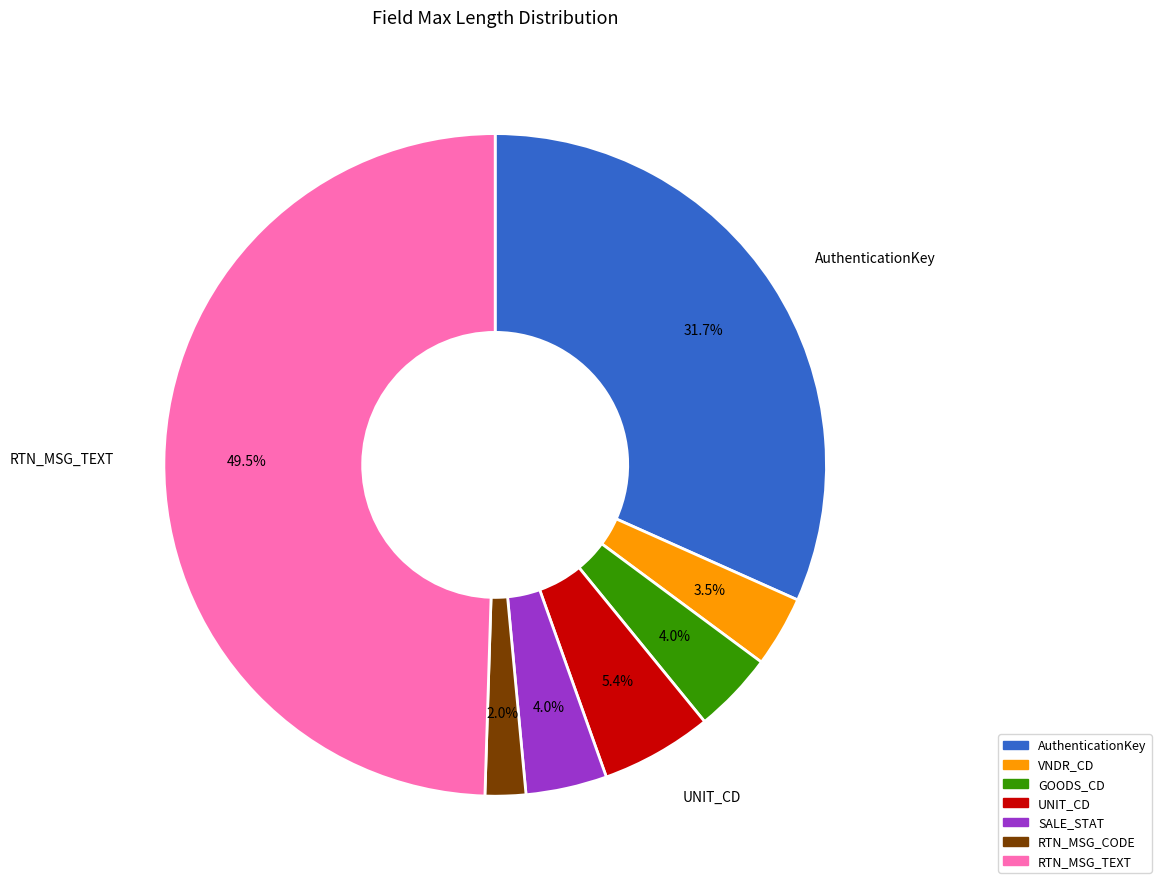

Which slice is the largest?

RTN_MSG_TEXT